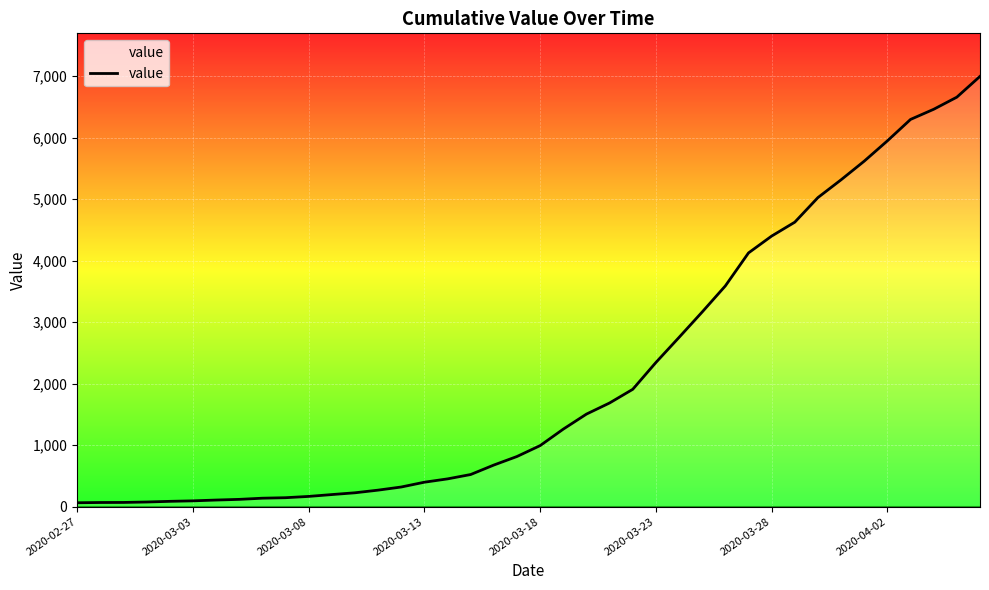

What is the maximum value shown in the chart?

6995